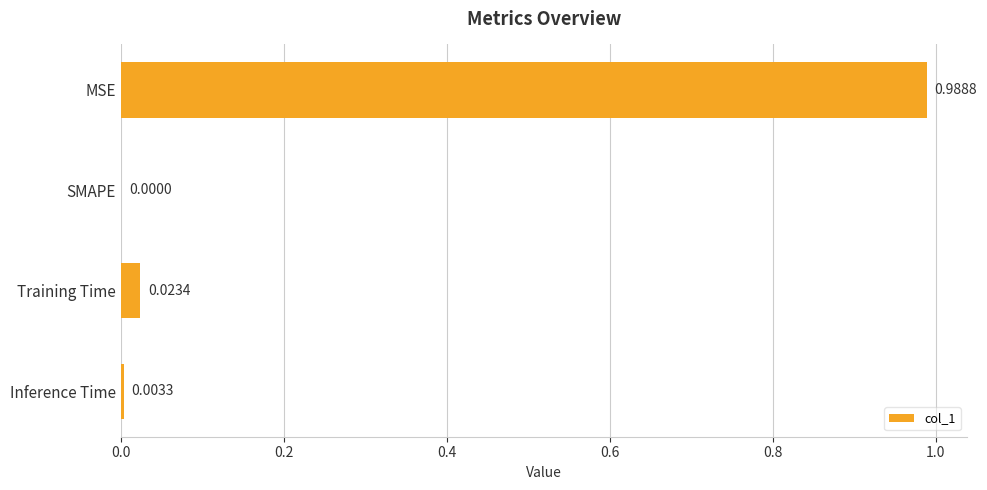

What is the change in value from MSE to Training Time?

-1.0